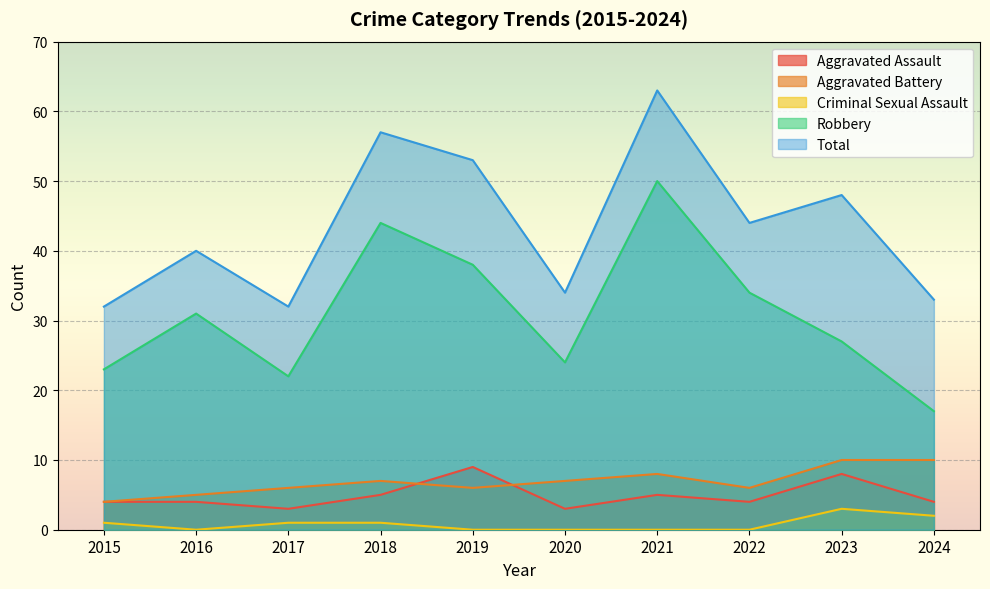

Where is the first local maximum for Robbery?

2016